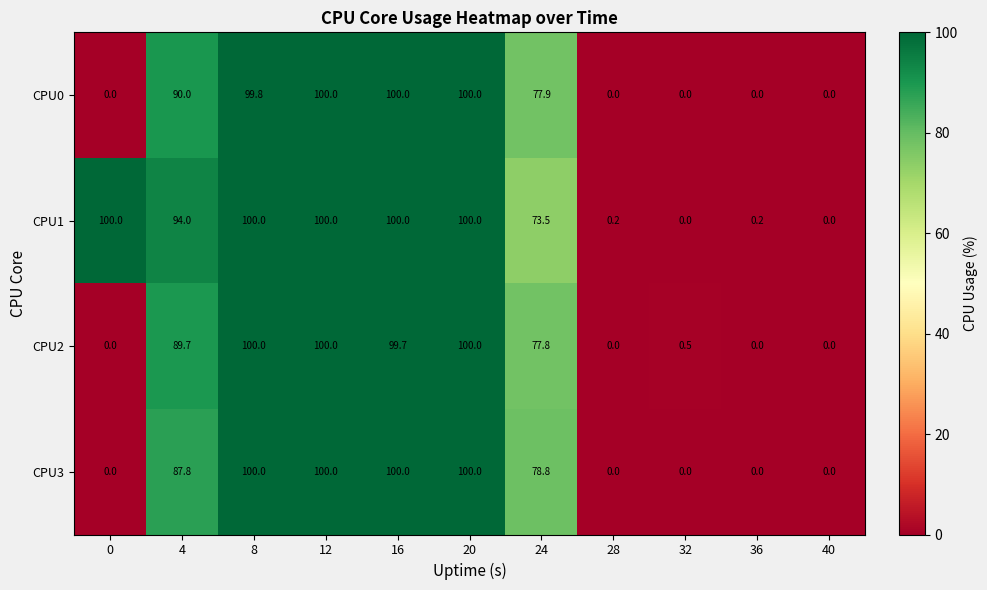

Where does the CPU3 series first go above 78?

4